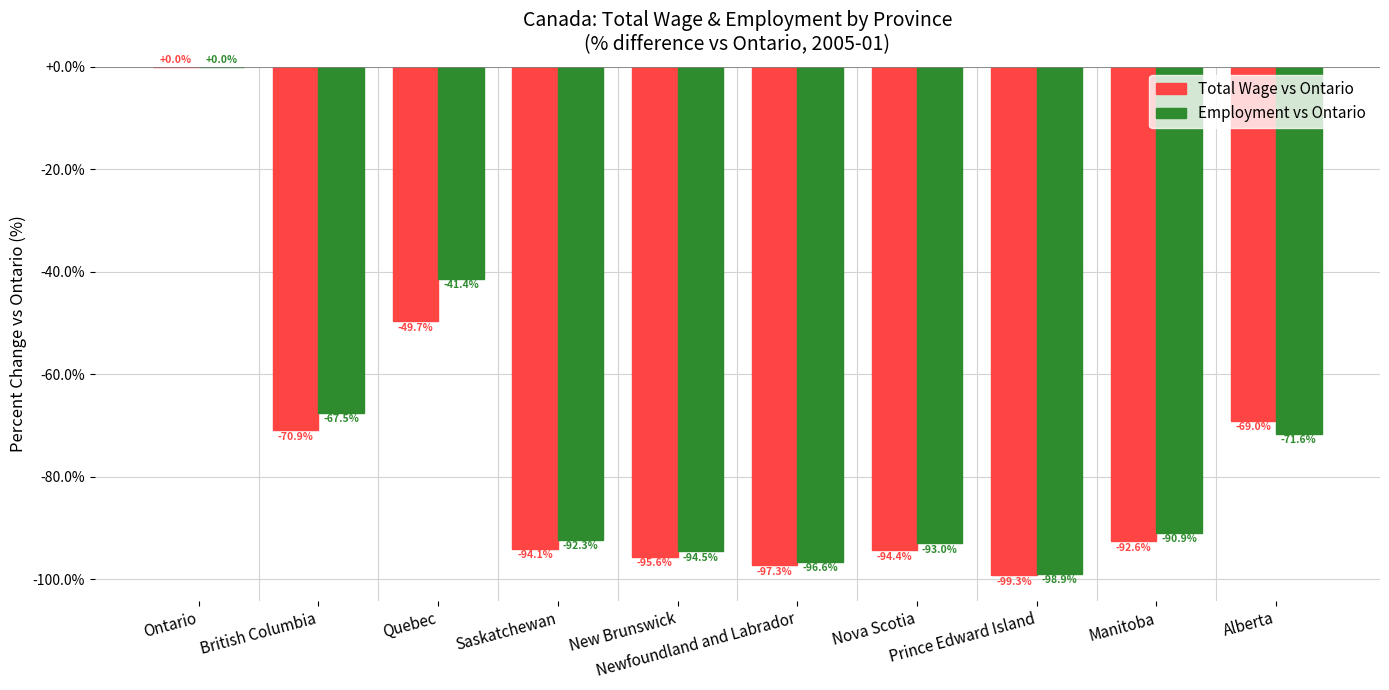

How many values in the Total Wage vs Ontario series exceed -92?

4